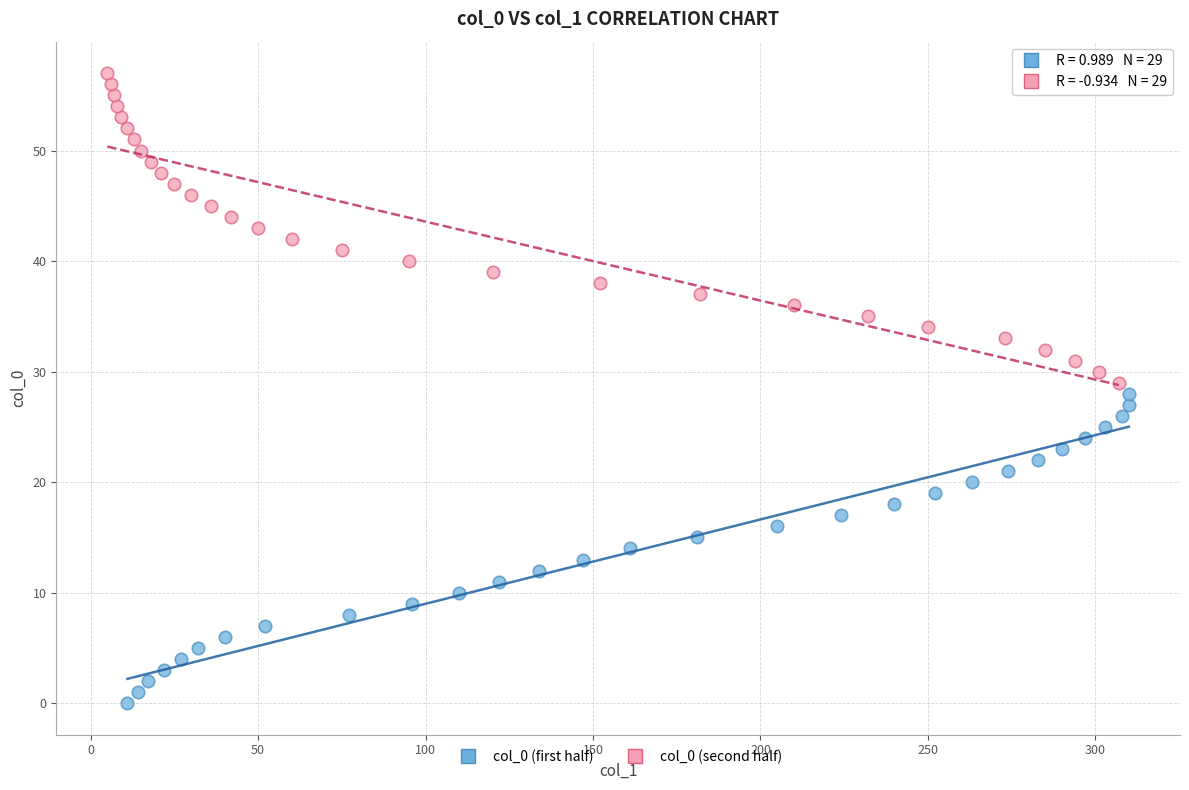

Which series reaches the maximum Y coordinate?

col_0 (second half)